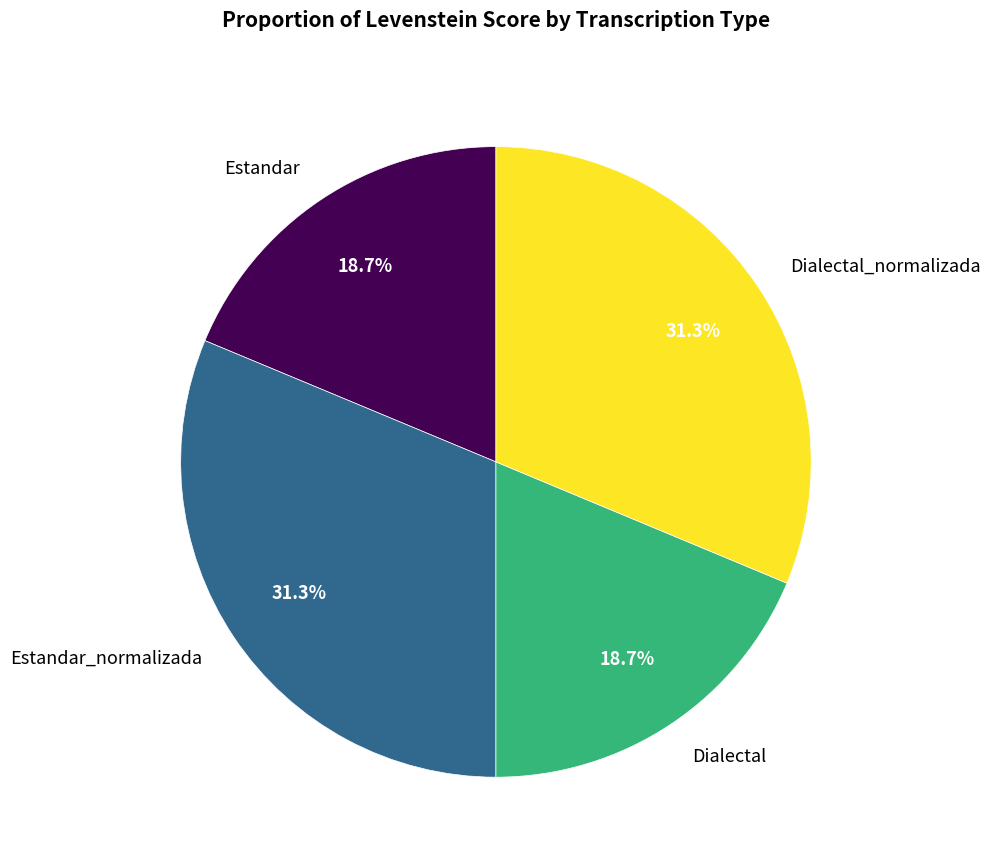

How many segments does this pie chart have?

4